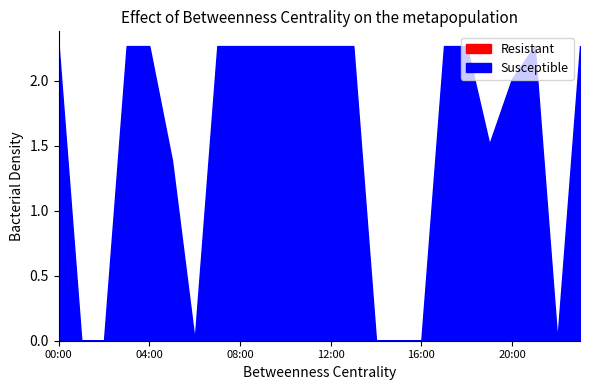

What is the total value across all series at 13:00?

2.3